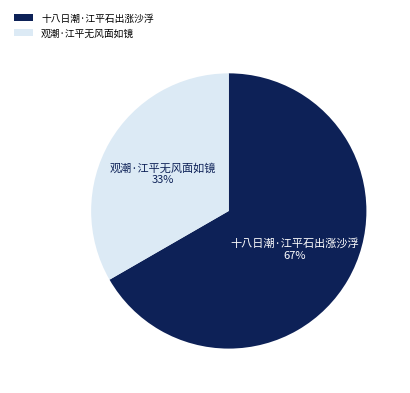

Which has a higher value, 十八日潮·江平石出涨沙浮 or 观潮·江平无风面如镜?

十八日潮·江平石出涨沙浮